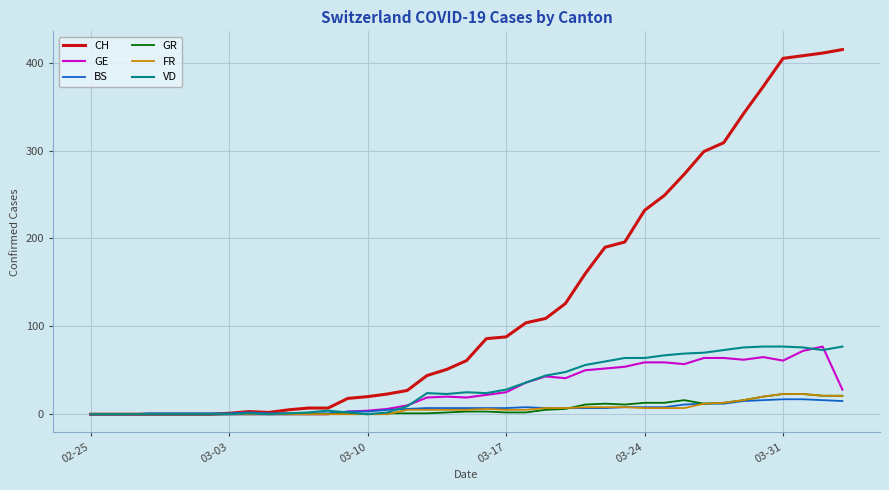

What is the average value of the GR series?

6